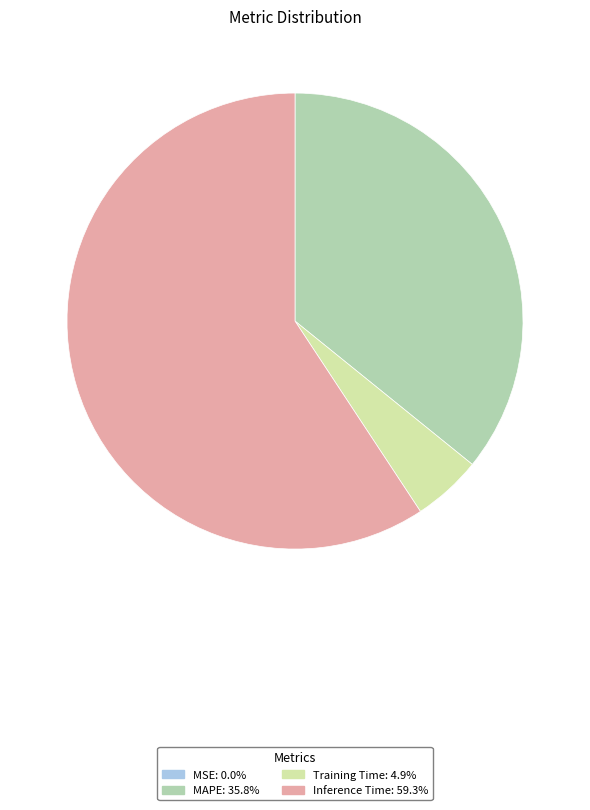

Is there a majority slice in this chart?

Yes